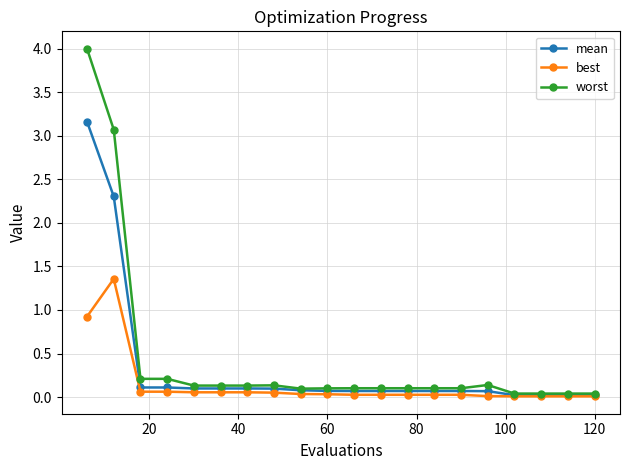

Rank the series by their maximum value, from lowest to highest.

best, mean, worst